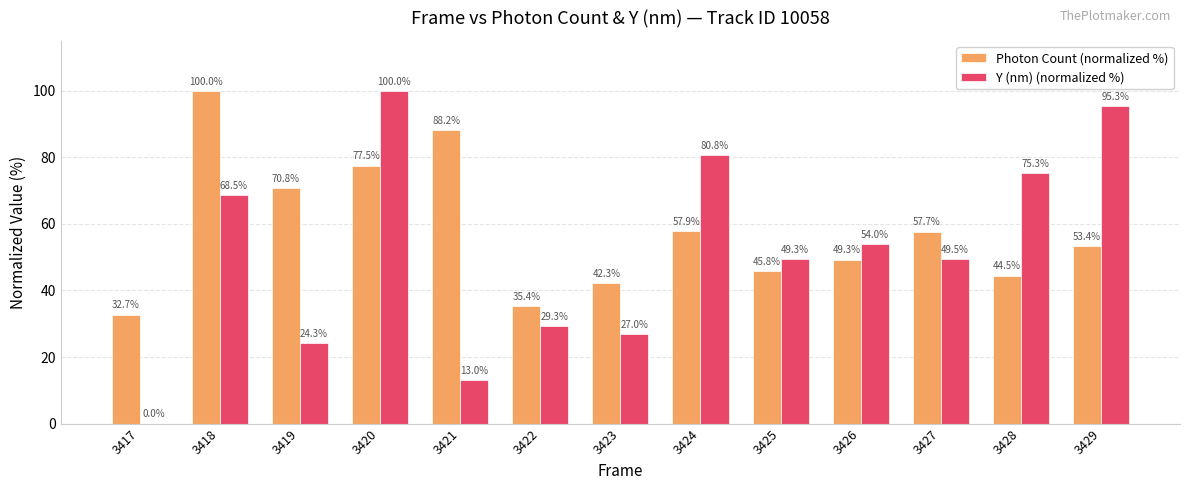

Reading right to left, transcribe all the data shown in this chart.

Photon Count (normalized %): 53.4	44.5	57.7	49.3	45.8	57.9	42.3	35.4	88.2	77.5	70.8	100.0	32.7
Y (nm) (normalized %): 95.3	75.3	49.5	54.0	49.3	80.8	27.0	29.3	13.0	100.0	24.3	68.5	0.0